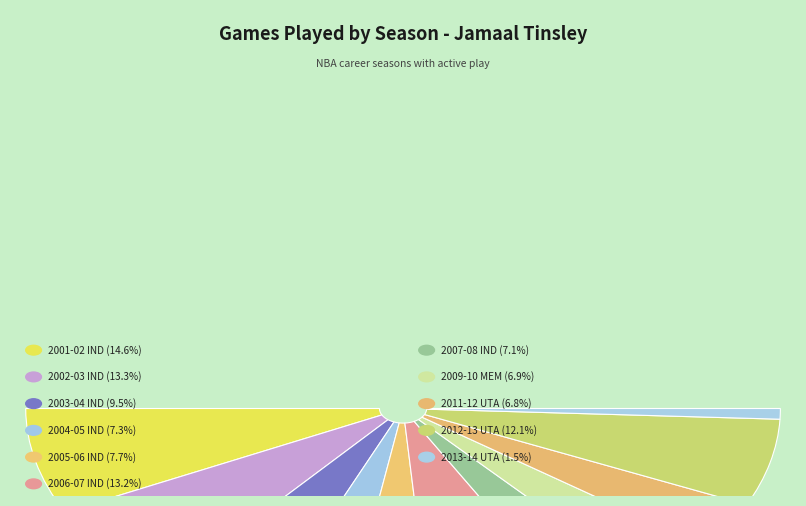

What percentage is the 2013-14 UTA slice, to the nearest percent?

1%